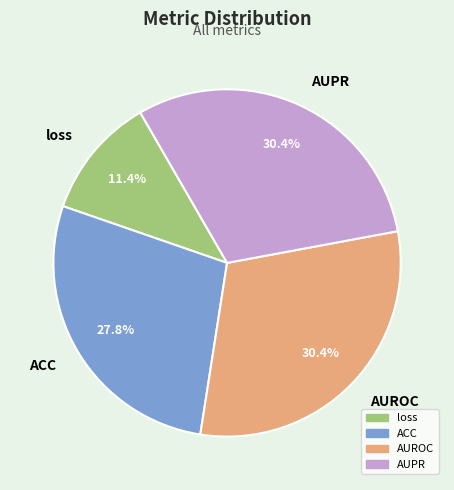

To the nearest percent, what is the combined percentage of AUROC and AUPR?

61%